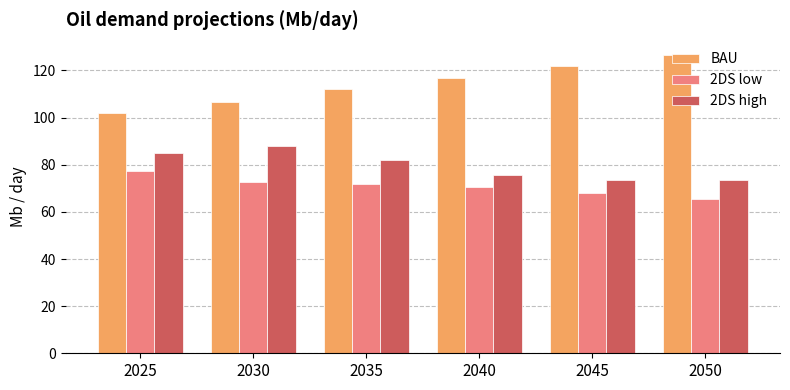

Which category has the highest value across all series?

2050